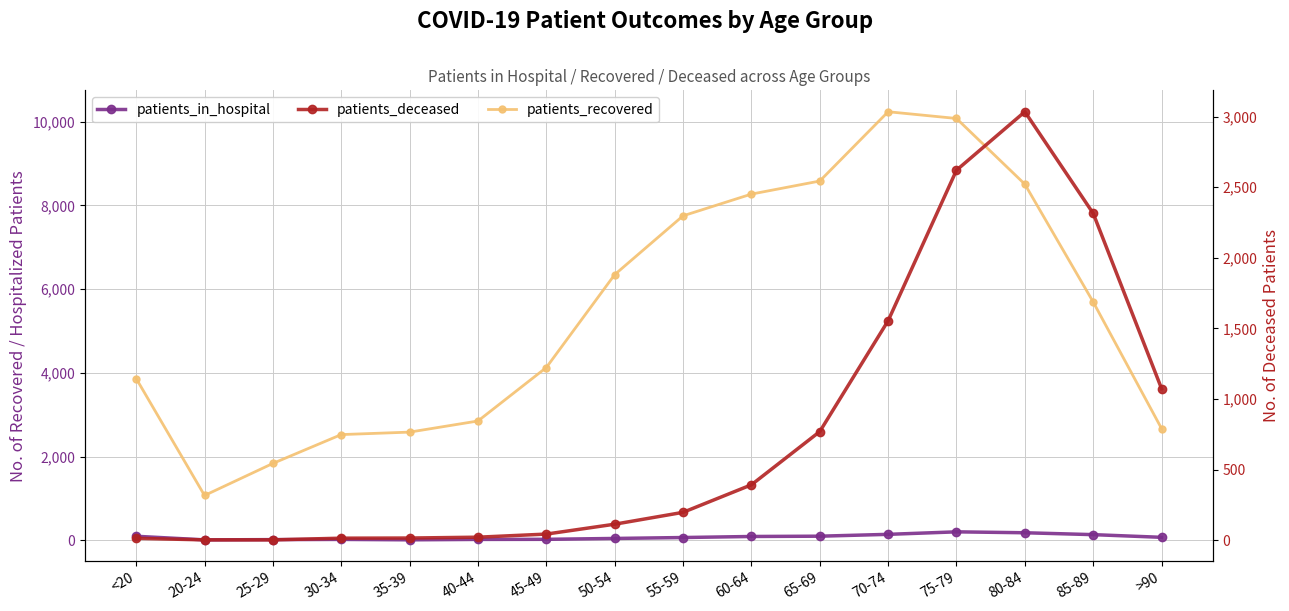

True or false: patients_in_hospital has more than 0 interior local peaks.

True